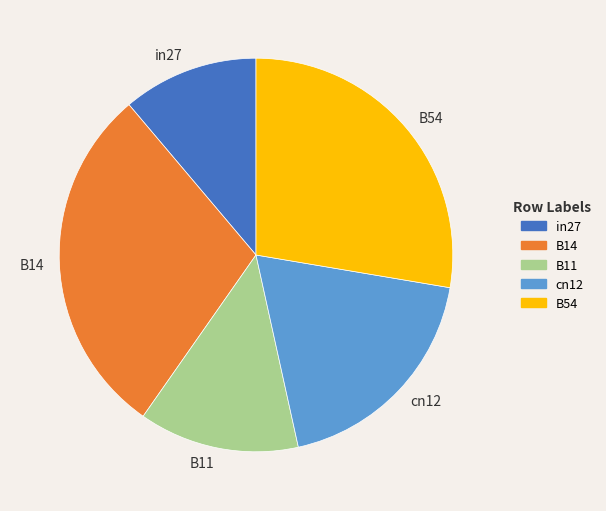

Does any single category account for the majority?

No